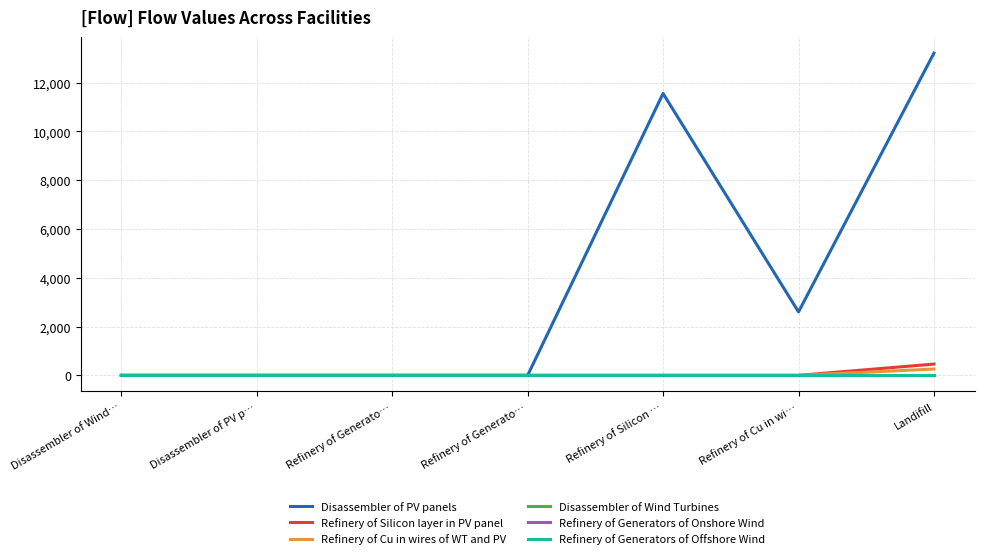

Is this an area chart (filled region under the line)?

No